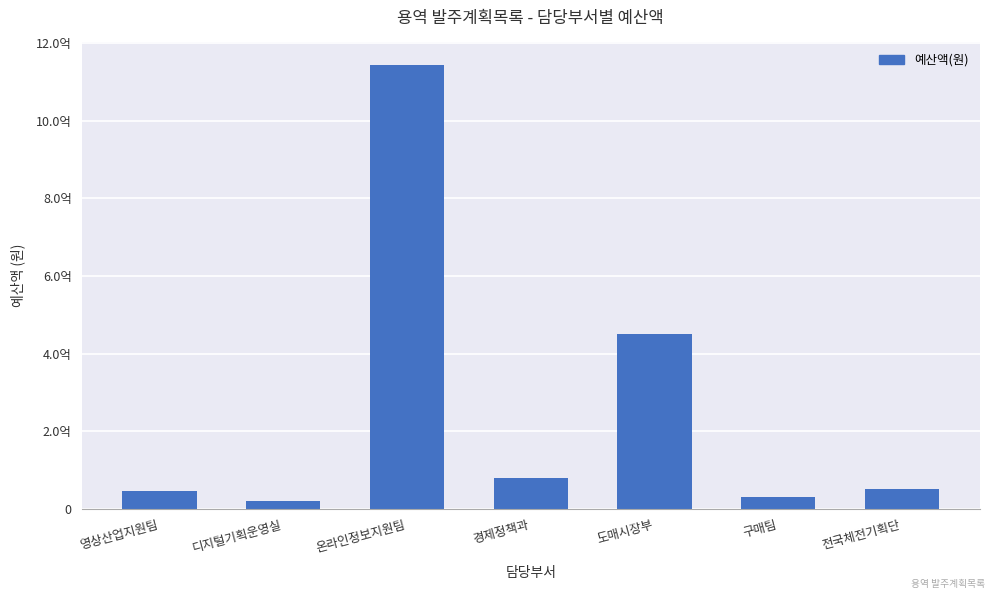

The value at 도매시장부 is 449350000. True or false?

True